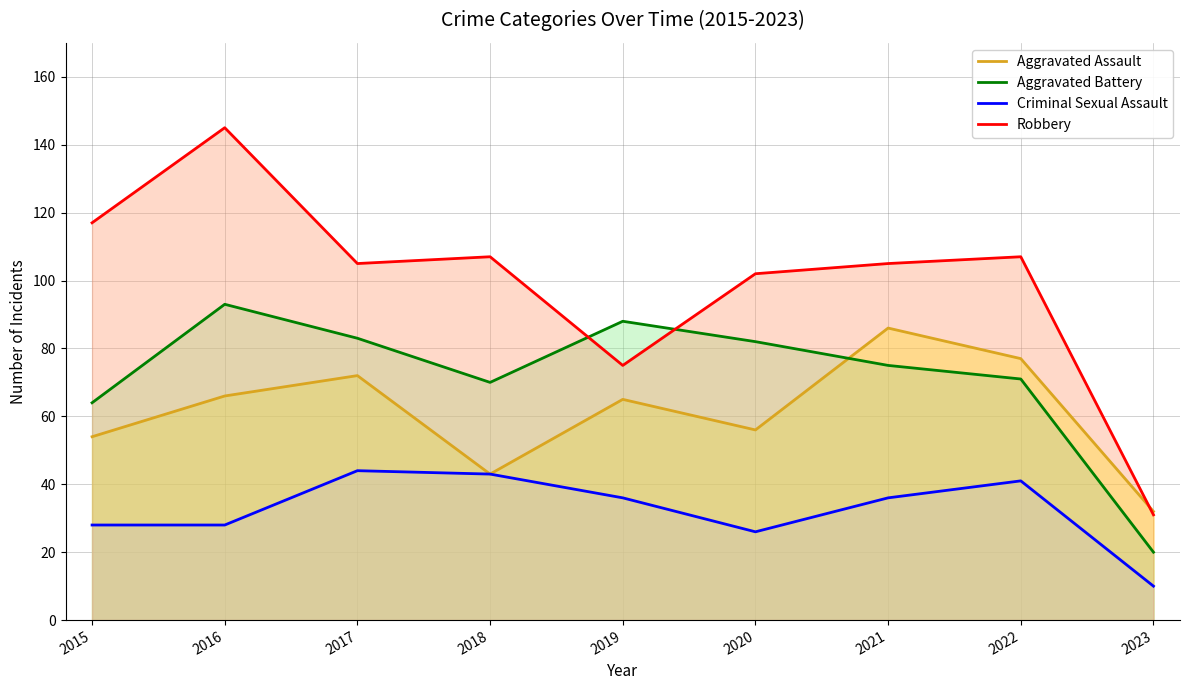

What is the sum of all Robbery values?

894